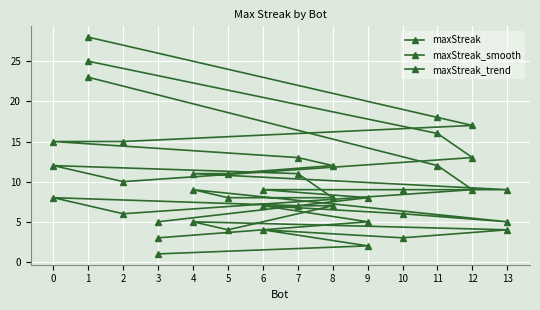

How many data points does each series have?

14